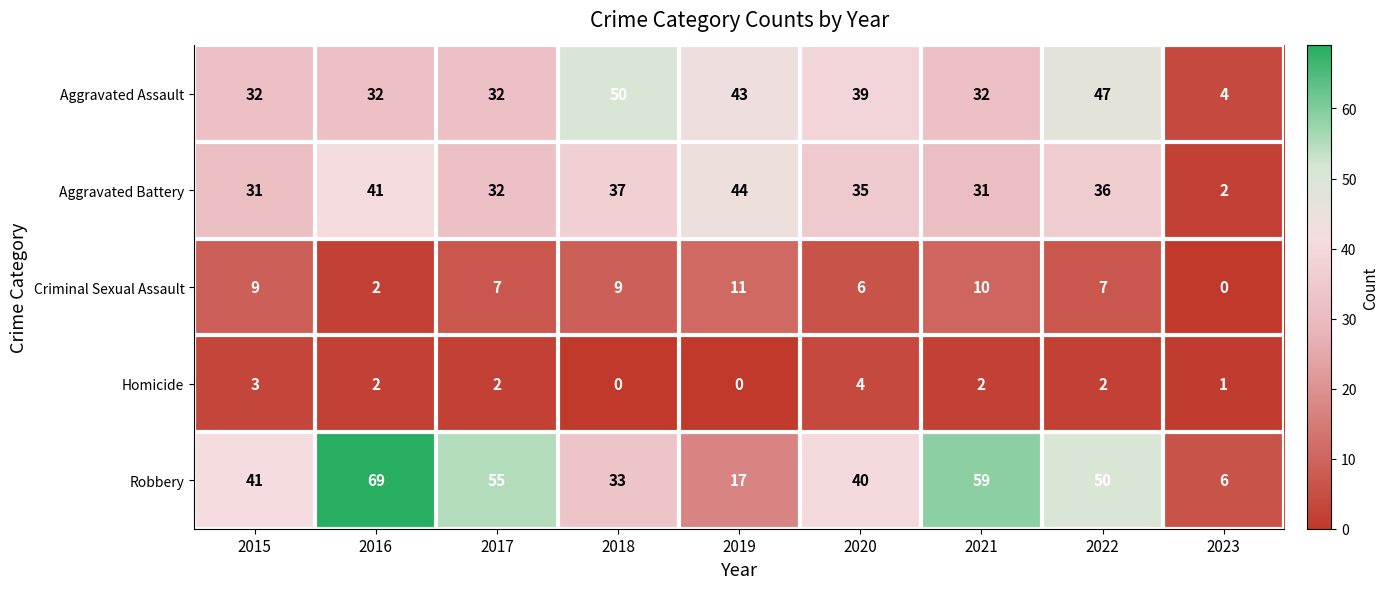

Which series has the widest spread of values?

Robbery